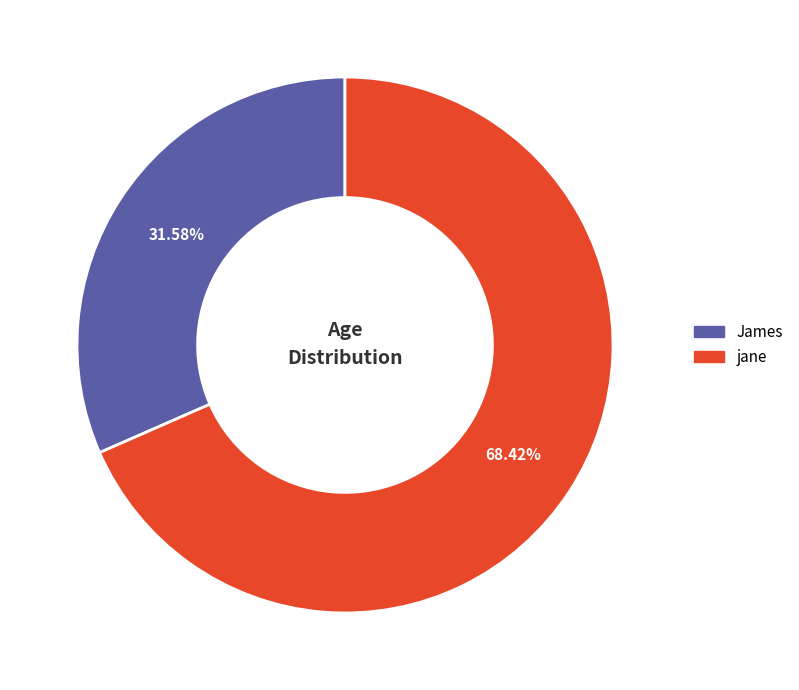

What is the majority slice?

jane